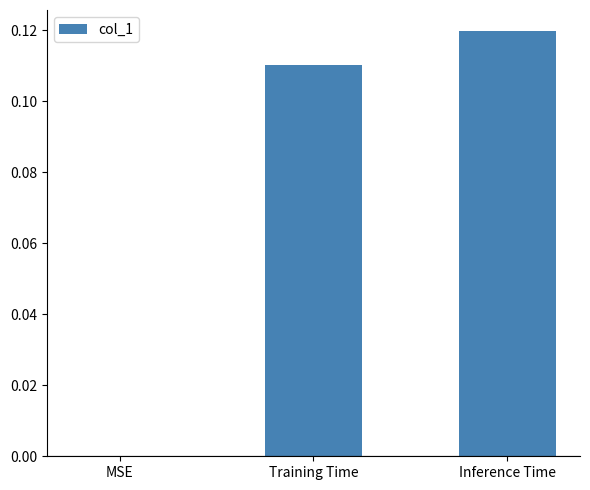

What is the change in value from MSE to Inference Time?

+0.1